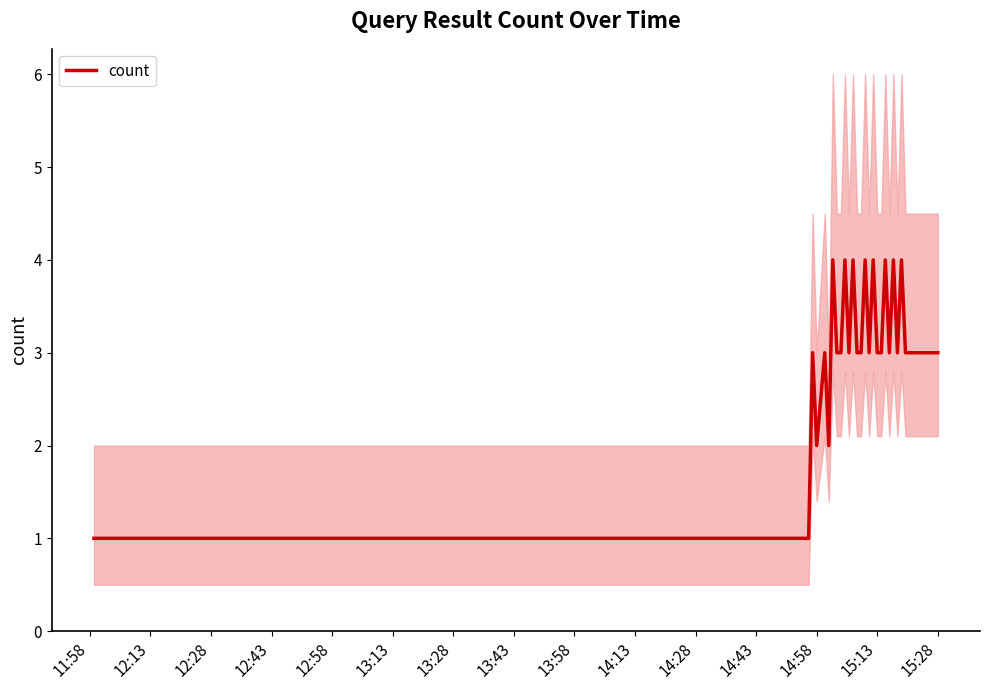

What is the maximum value for count?

4